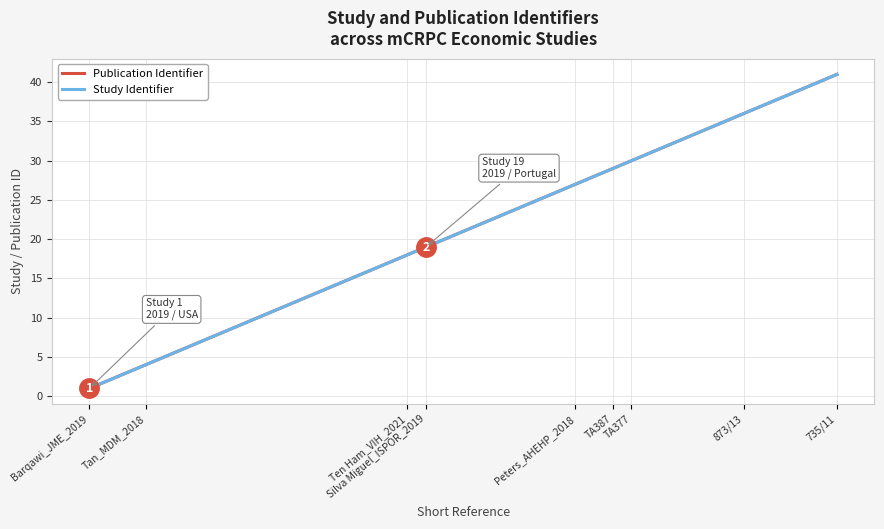

Reading right to left, list all the values displayed in this chart.

Publication Identifier: 735/11=41	873/13=36	TA377=30	TA387=29	Peters_AHEHP_2018=27	Silva Miguel_ISPOR_2019=19	Ten Ham_VIH_2021=18	Tan_MDM_2018=4	Barqawi_JME_2019=1
Study Identifier: 735/11=41	873/13=36	TA377=30	TA387=29	Peters_AHEHP_2018=27	Silva Miguel_ISPOR_2019=19	Ten Ham_VIH_2021=18	Tan_MDM_2018=4	Barqawi_JME_2019=1